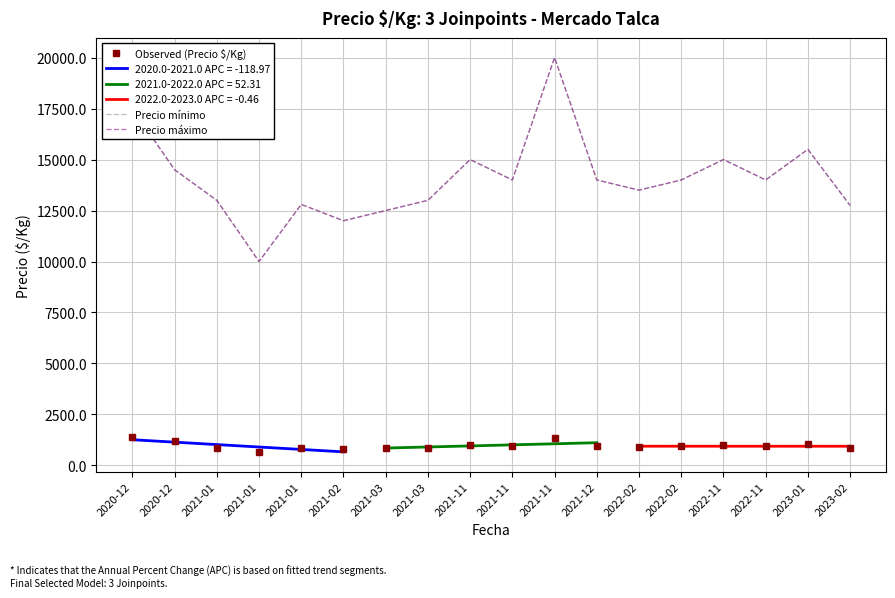

What is the highest value of the Observed (Precio $/Kg) series?

1375.0